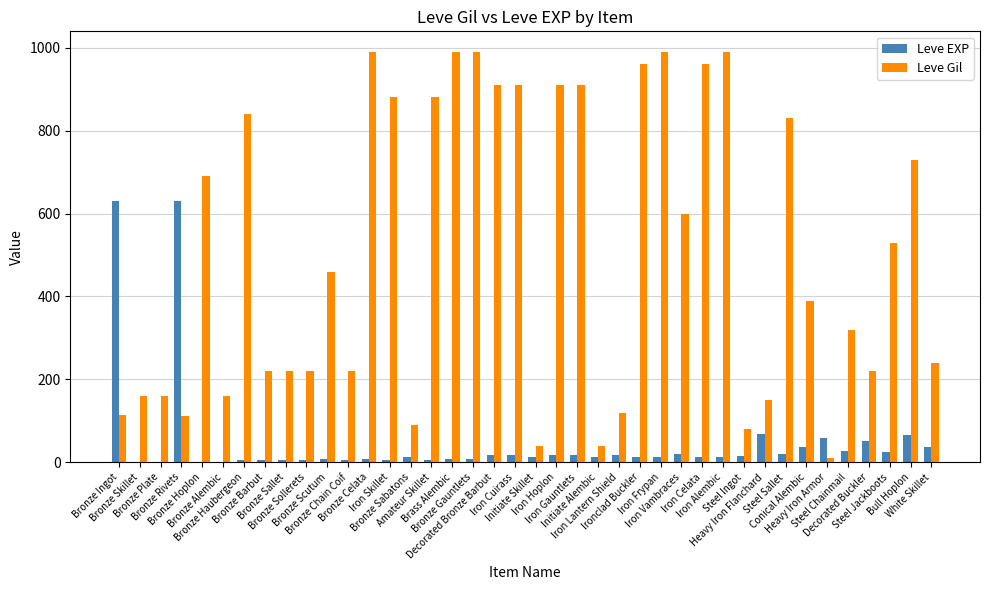

What is the sum of all Leve EXP values?

1947